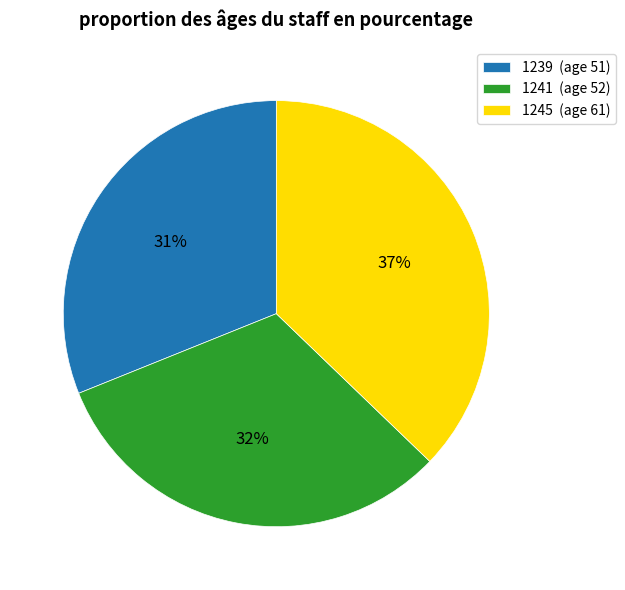

To the nearest percent, what is the average slice percentage?

33%